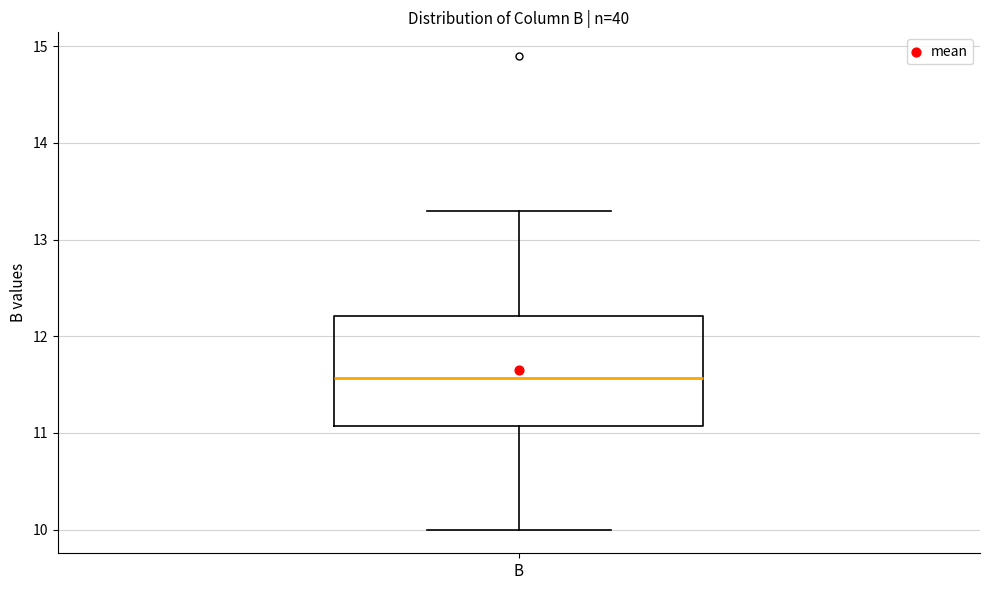

Read this box plot against the y-axis: the position of the median line, the range covered by the box, and the ends of both whiskers. The values are not printed on the chart, so give them approximately, as read against the axis.

median 11.6, box 11.1 to 12.2, whiskers 10.0 to 13.3